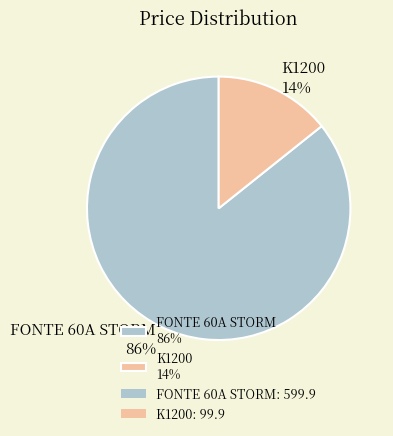

Which slice is the largest?

FONTE 60A STORM